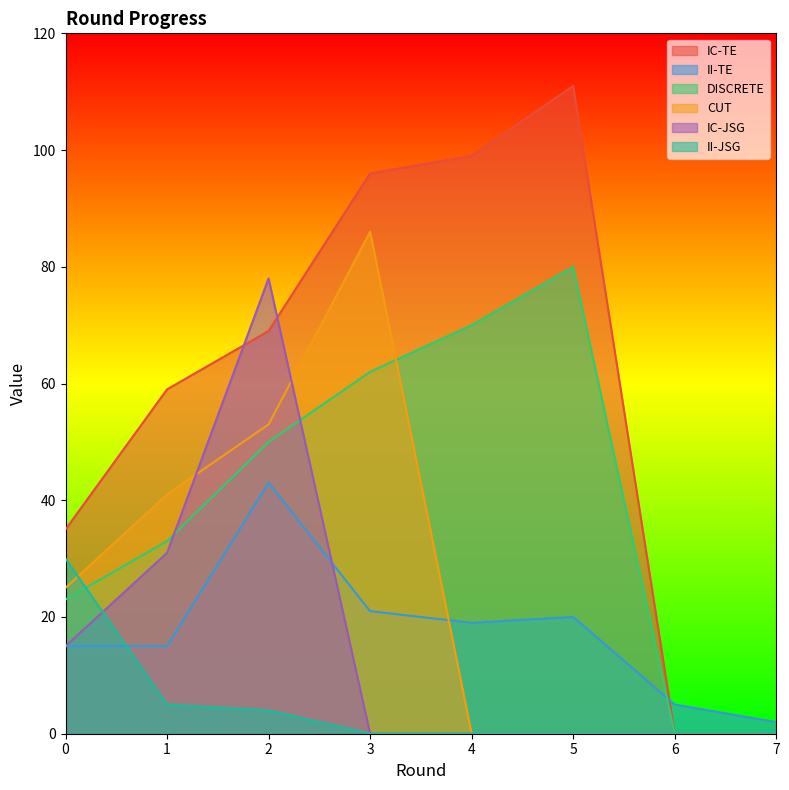

Which series has the largest range (max minus min)?

IC-TE